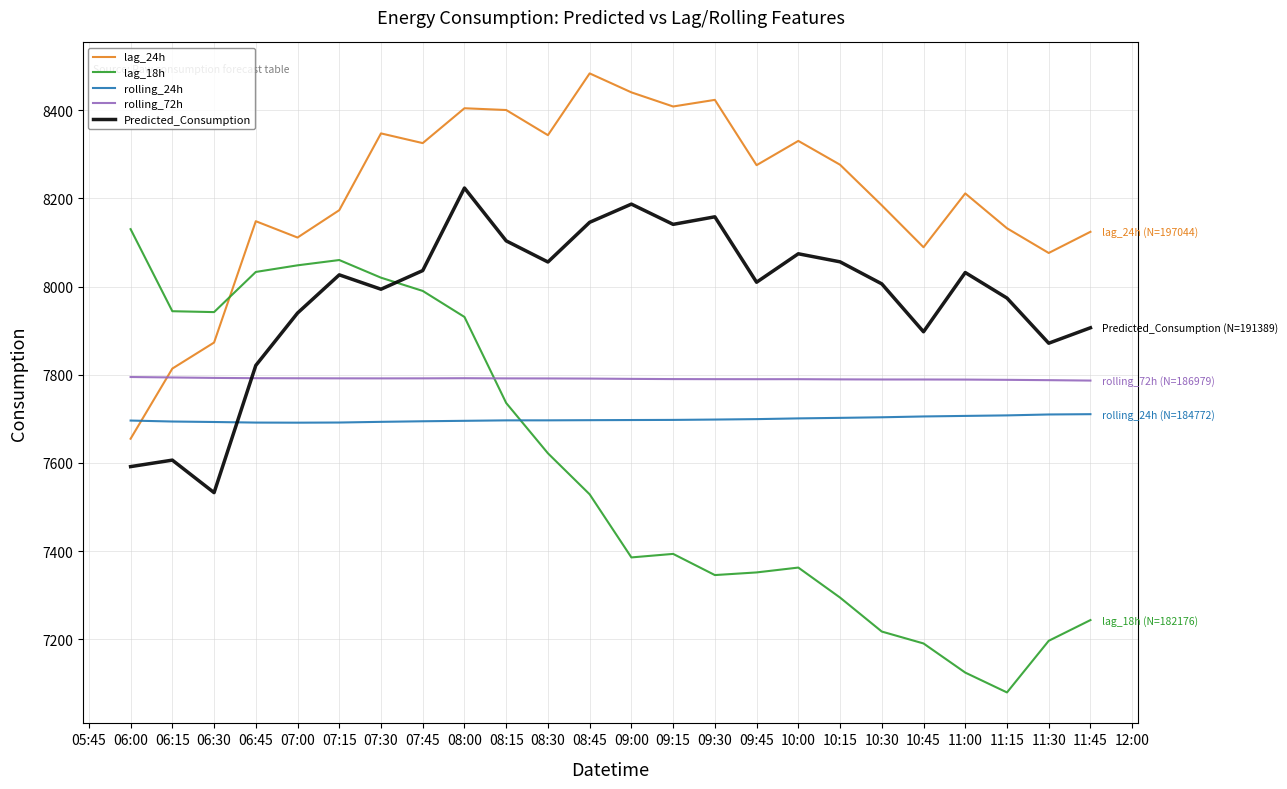

Which series has the largest total across all categories?

lag_24h